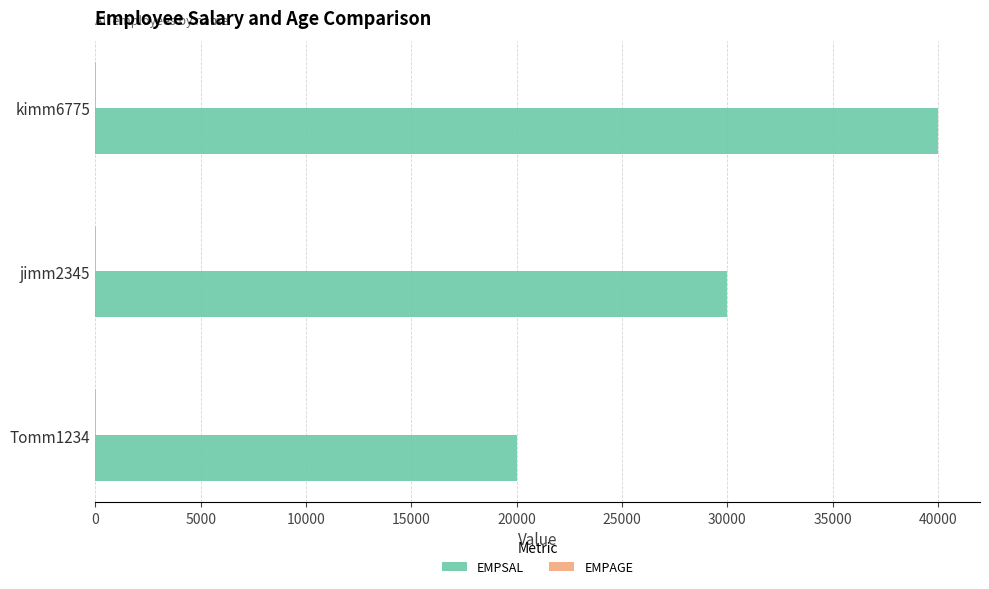

Which series has the largest total across all categories?

EMPSAL